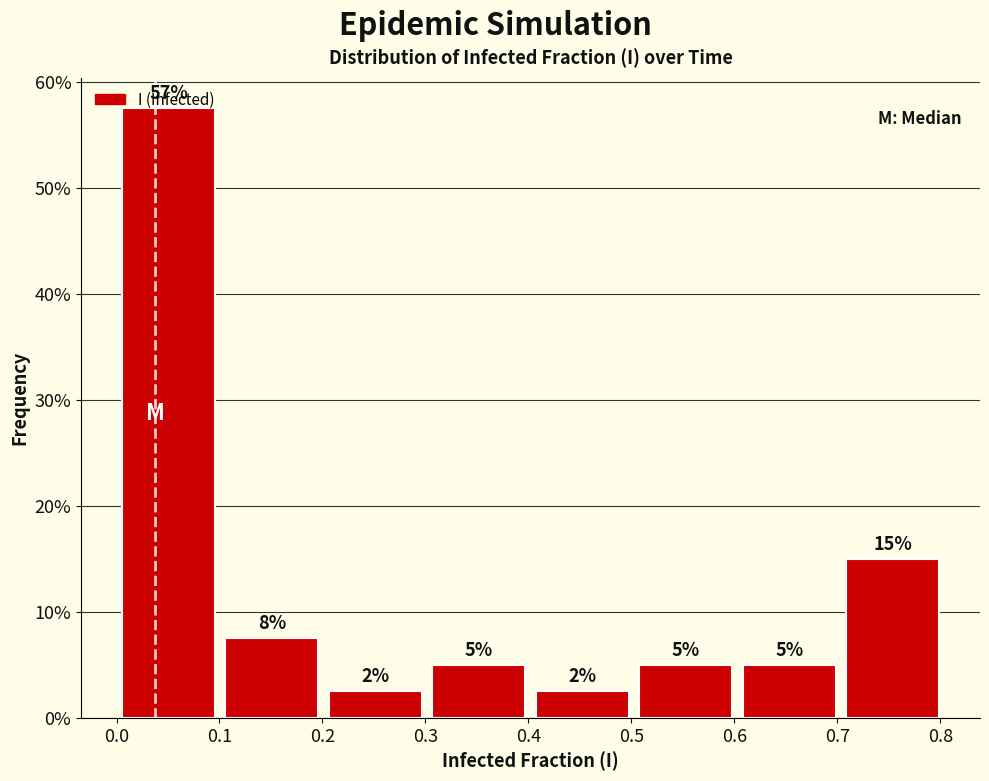

Which range on the x-axis has the tallest bar?

0.0 to 0.1